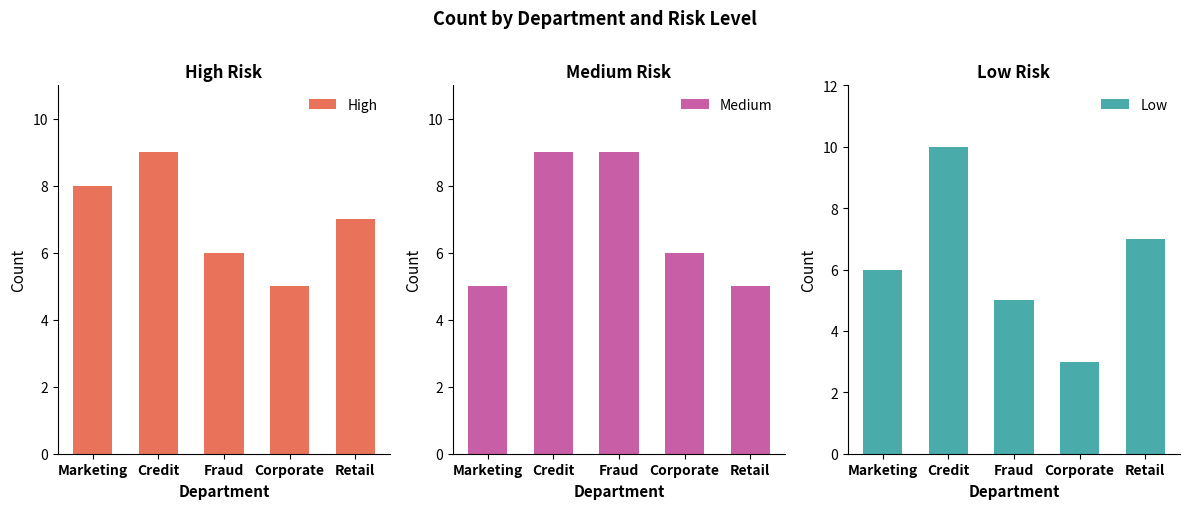

What is the difference between the second highest and minimum values in the Medium series?

4